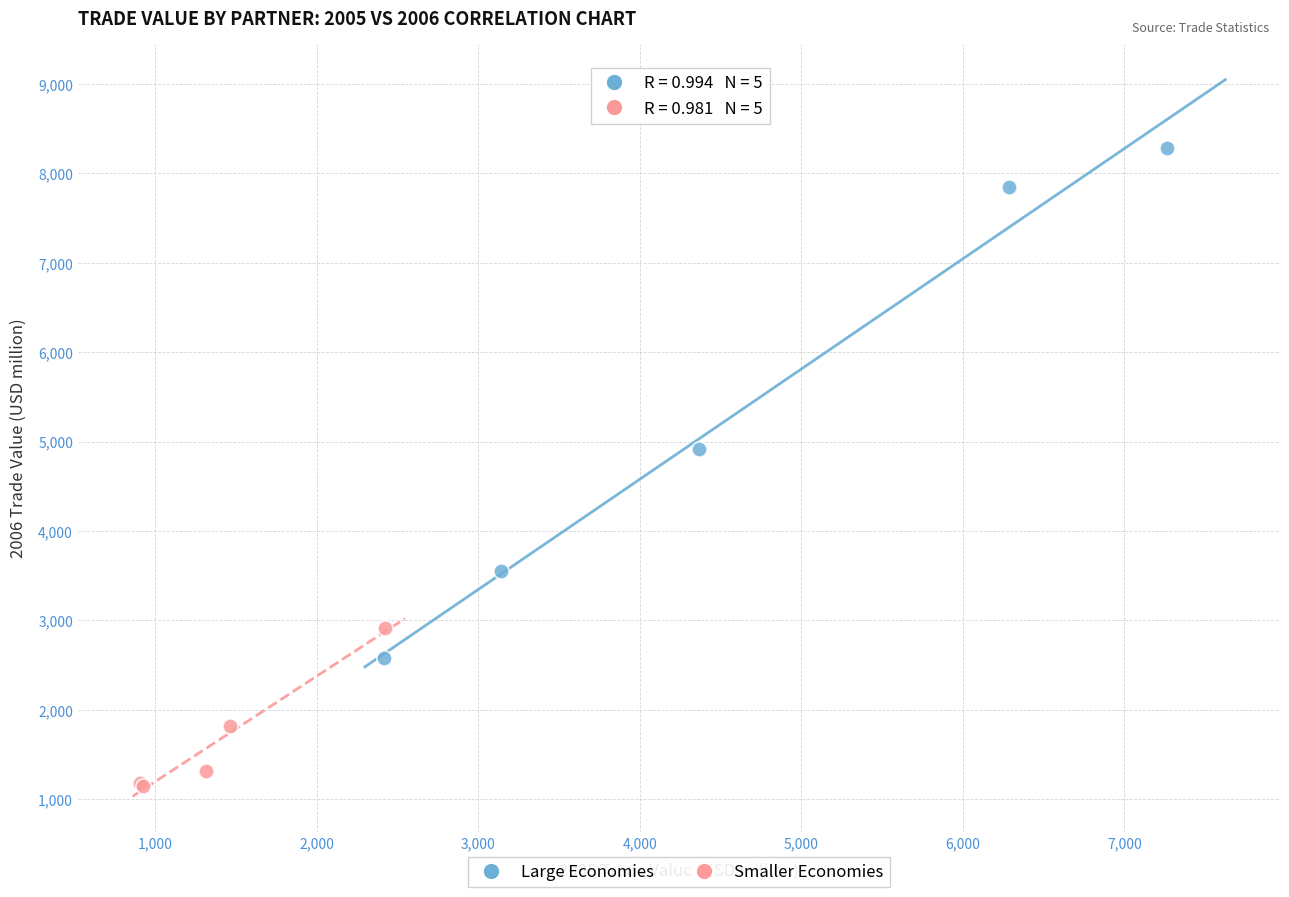

Which series has the widest spread of Y values?

Large Economies